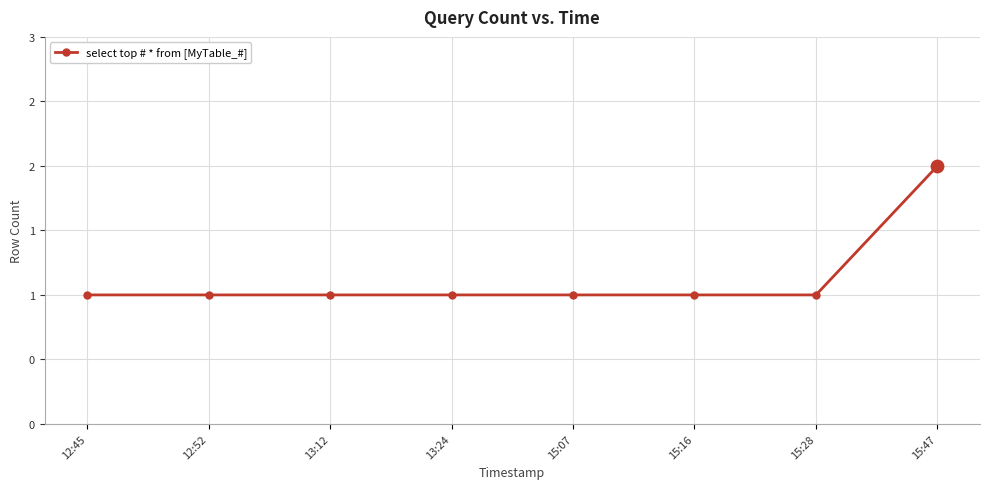

Approximately how many times larger is the value at 15:07 compared to 13:12?

1.0